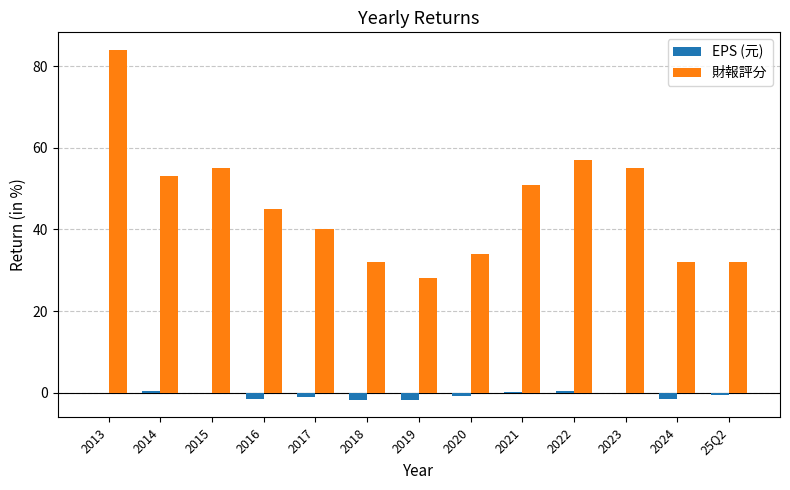

What is the maximum value for 財報評分?

84.0